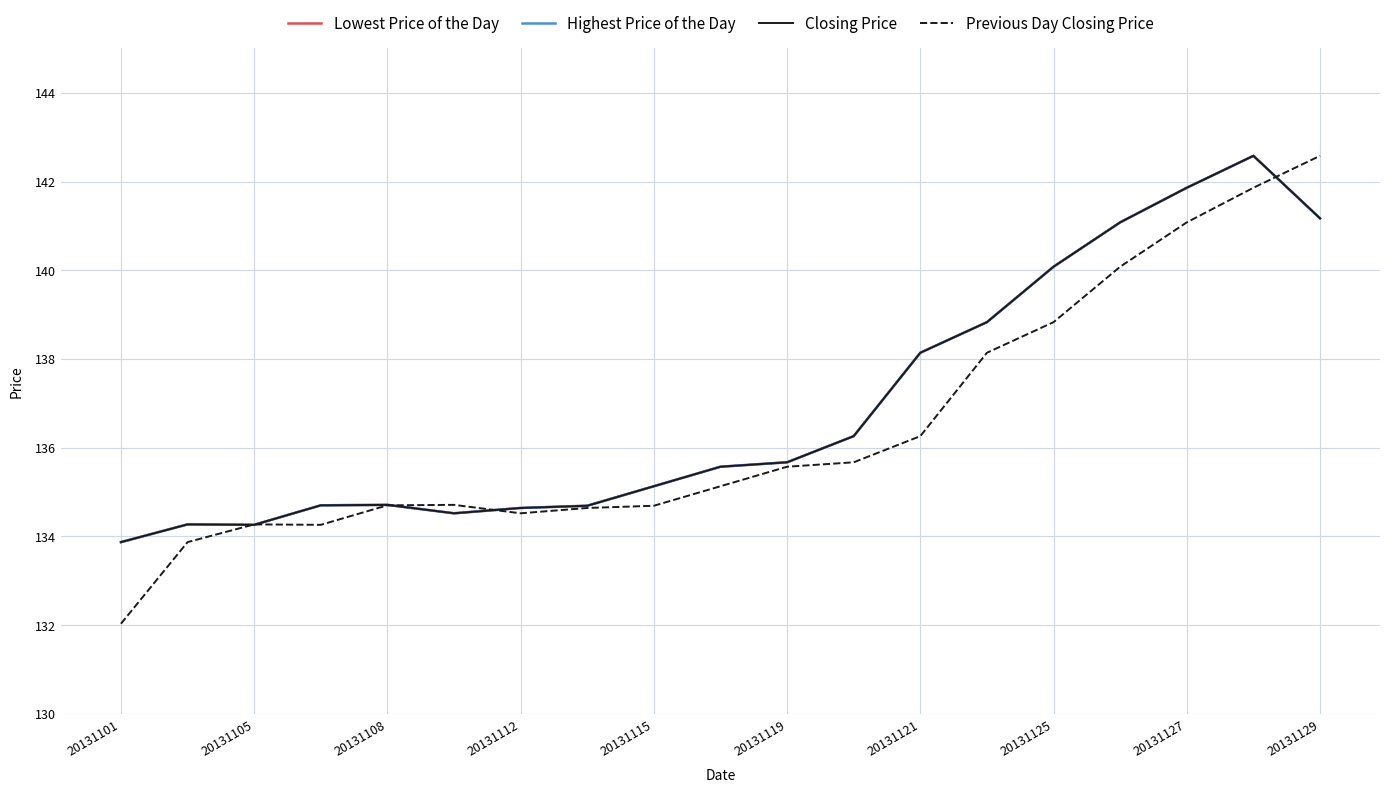

At which category does the chart reach its peak across all series?

17